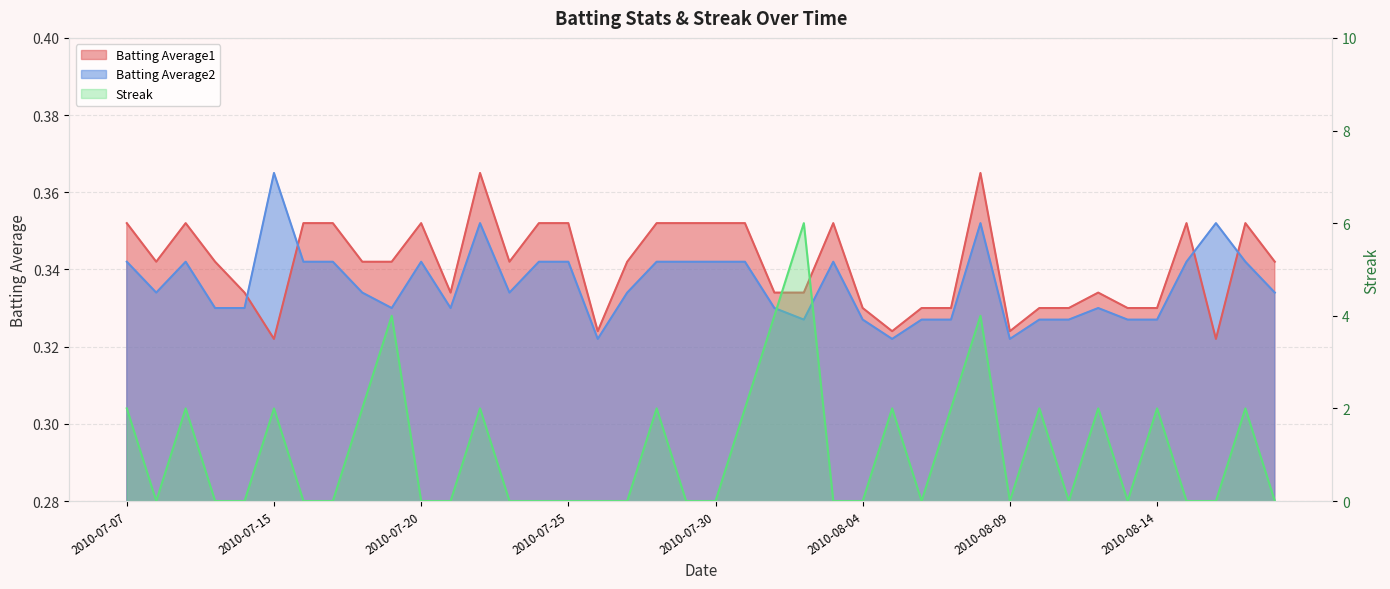

Where do Batting Average1 and Streak first cross each other?

2010-07-07 and 2010-07-08